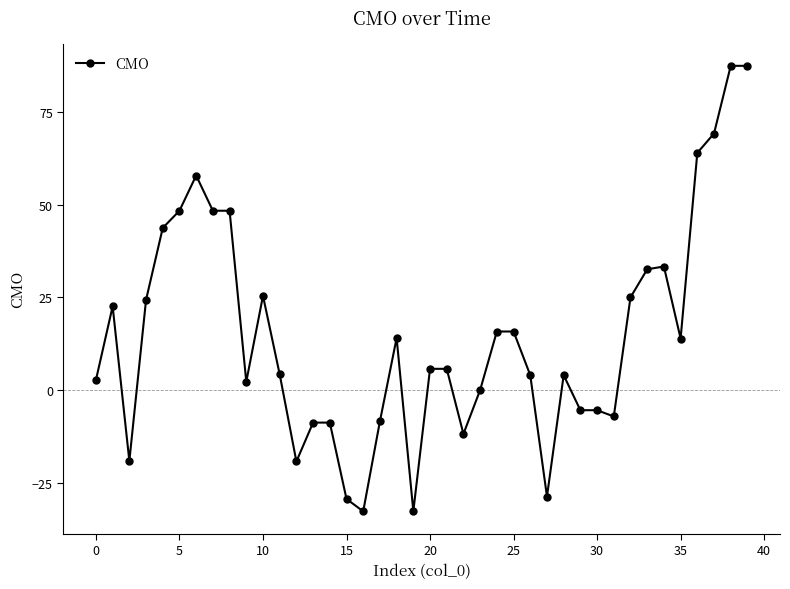

How many distinct data groups are displayed?

1